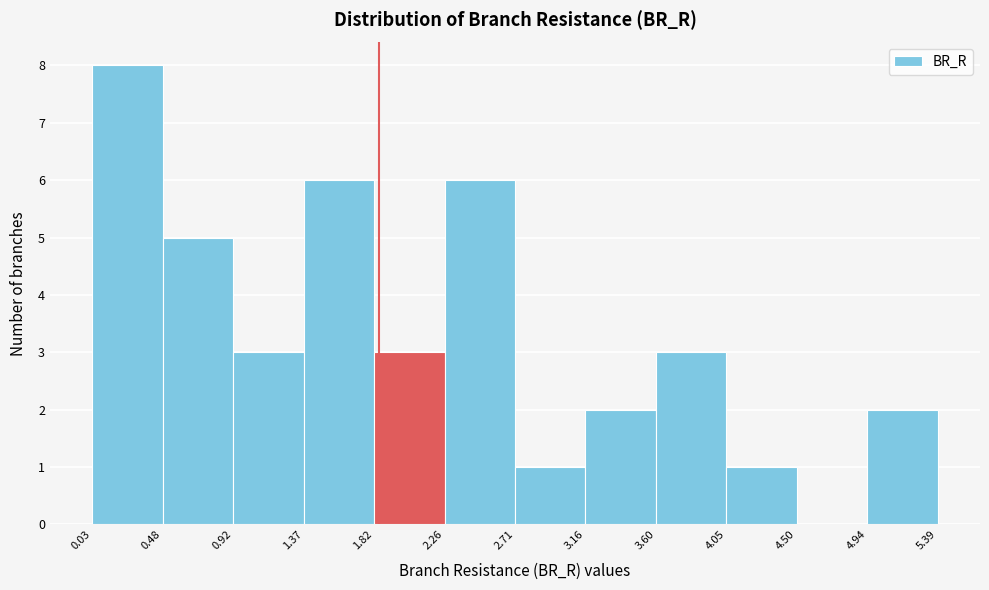

Which range on the x-axis has the tallest bar?

0.03 to 0.48